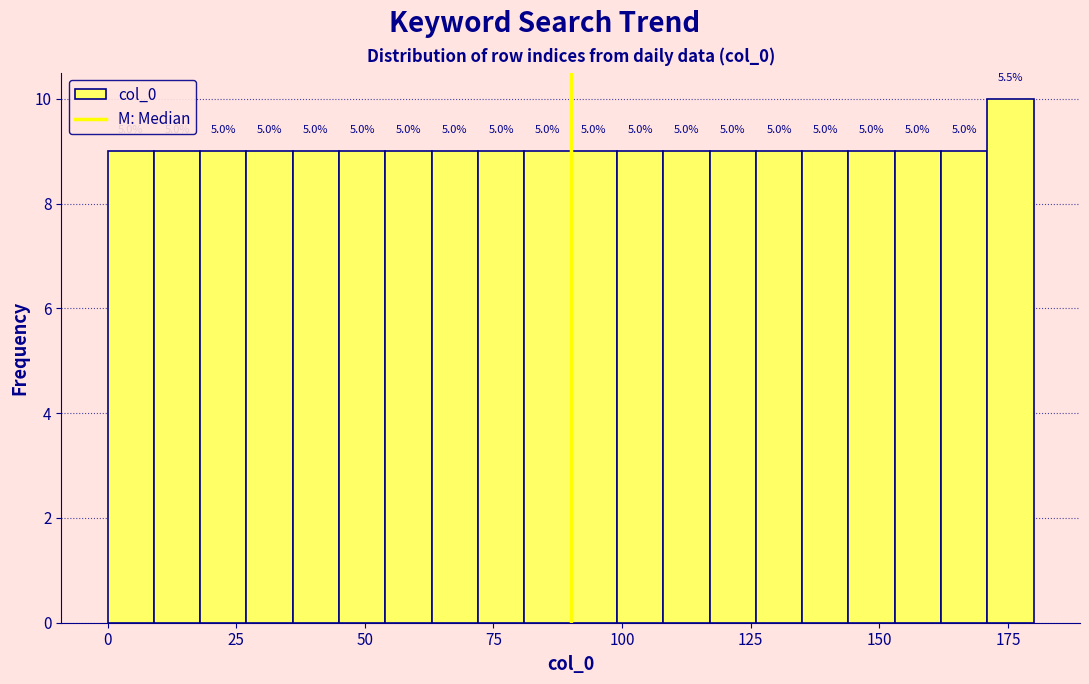

Read against the x-axis, roughly where is the centre of the tallest bar?

175